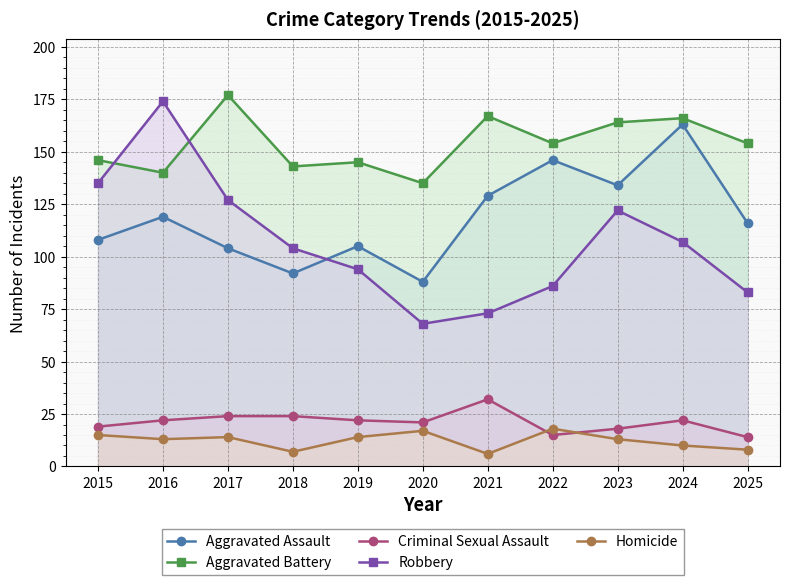

What is the difference between the second highest and second lowest values in the Homicide series?

10